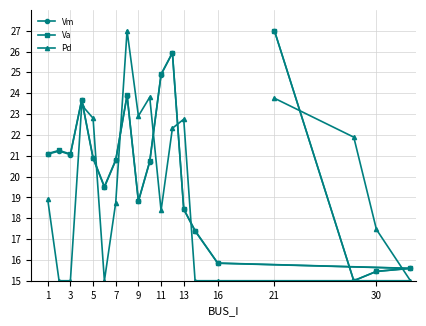

What is the difference between the highest and lowest values at 5?

1.9